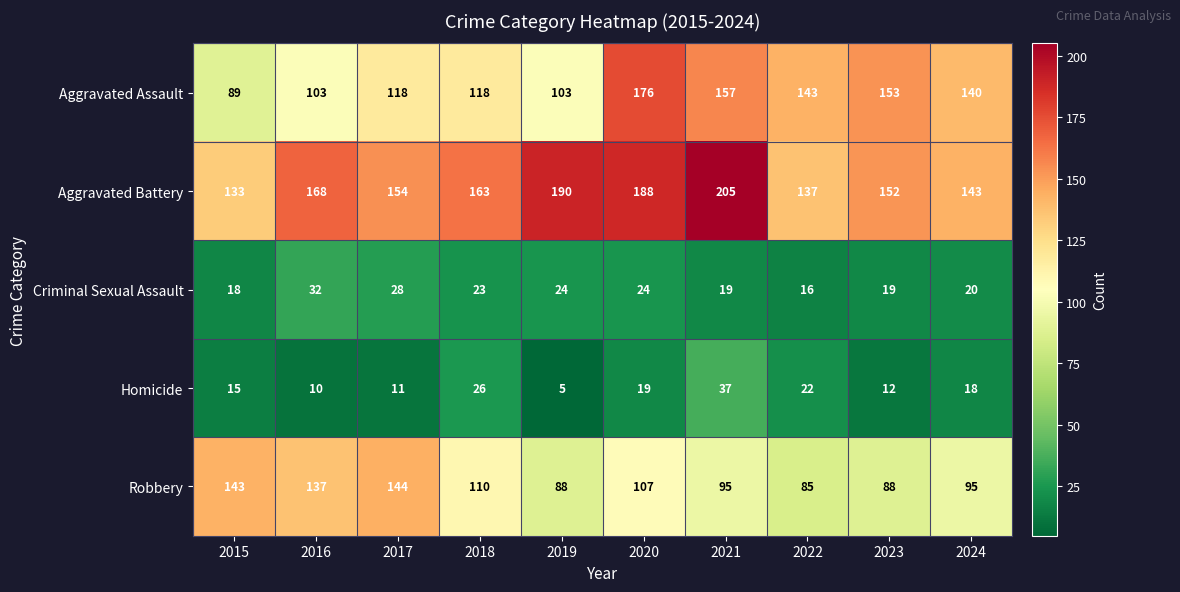

At which label does Aggravated Battery first exceed 163?

2016